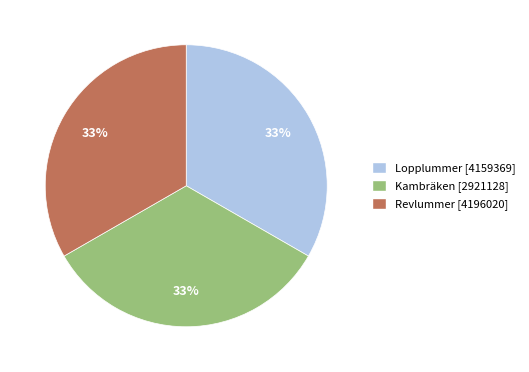

Is it true that Kambräken [2921128] is 25% of the pie?

False